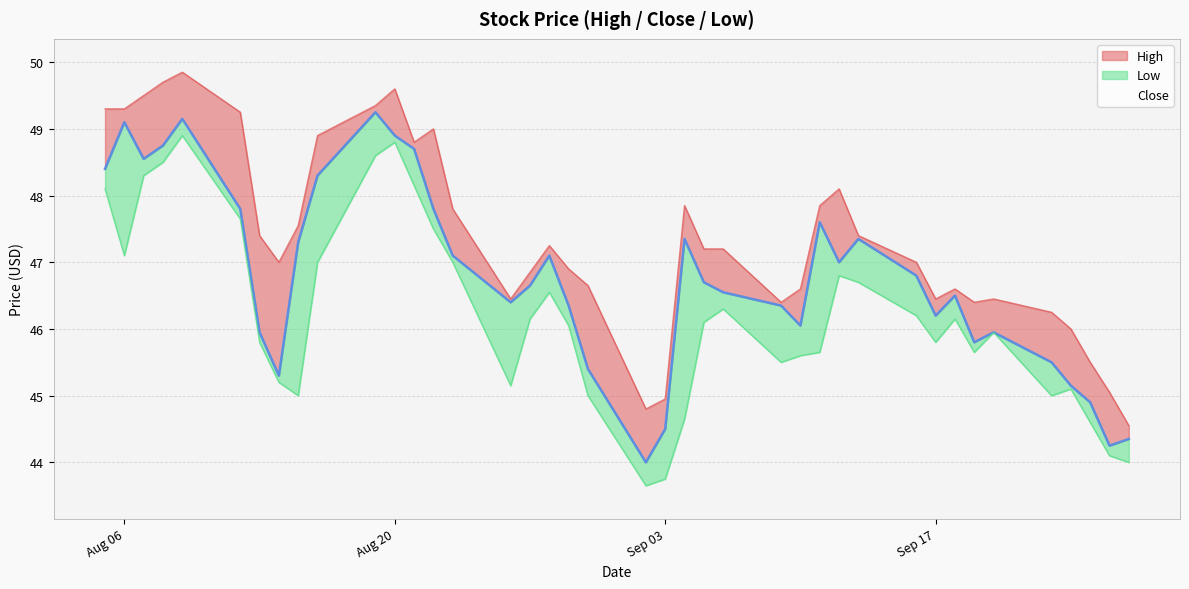

What is the total value across all series at 2019-08-21?

145.7